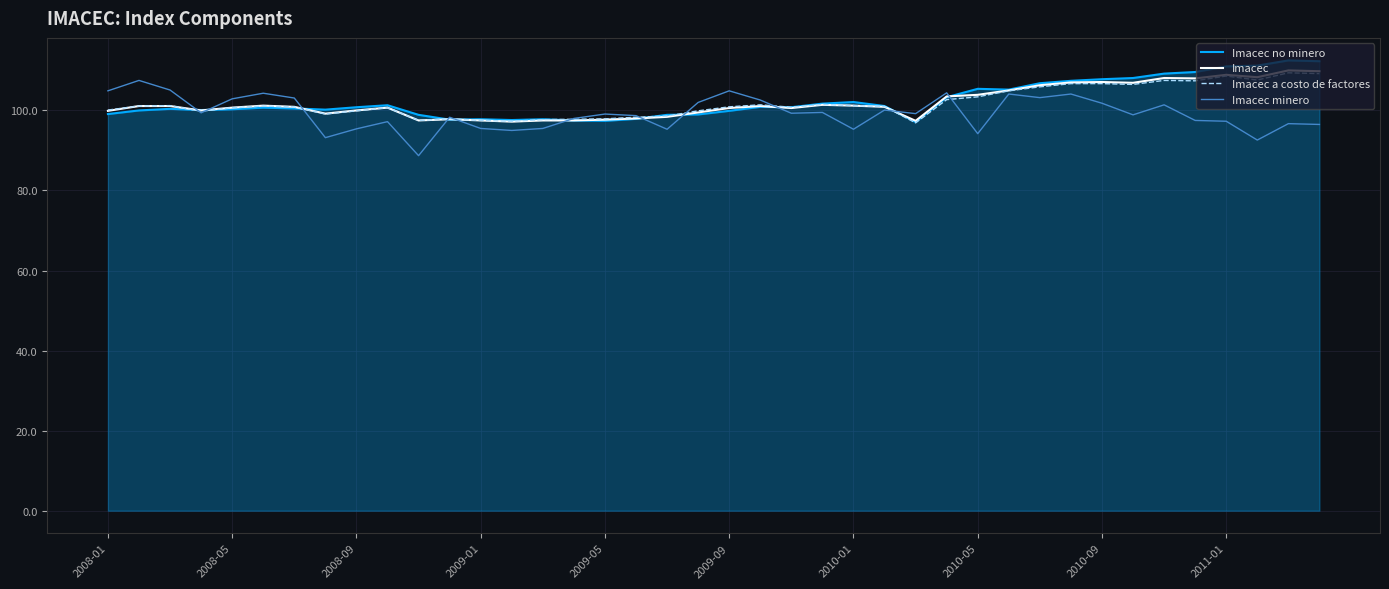

What is the lowest value of the Imacec series?

97.2